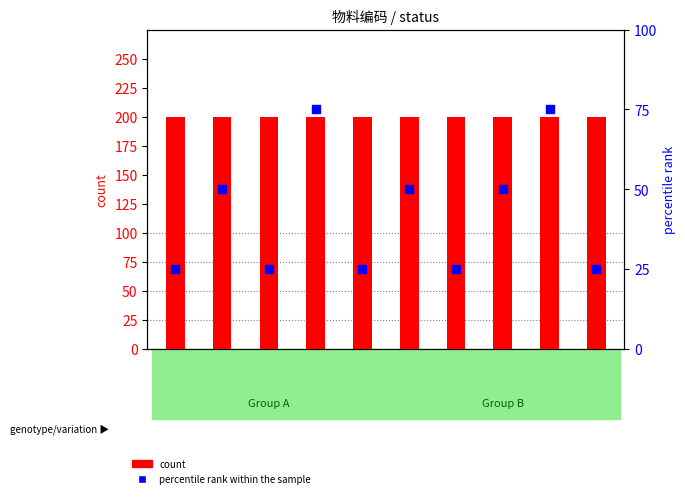

Which series has the largest total across all categories?

count